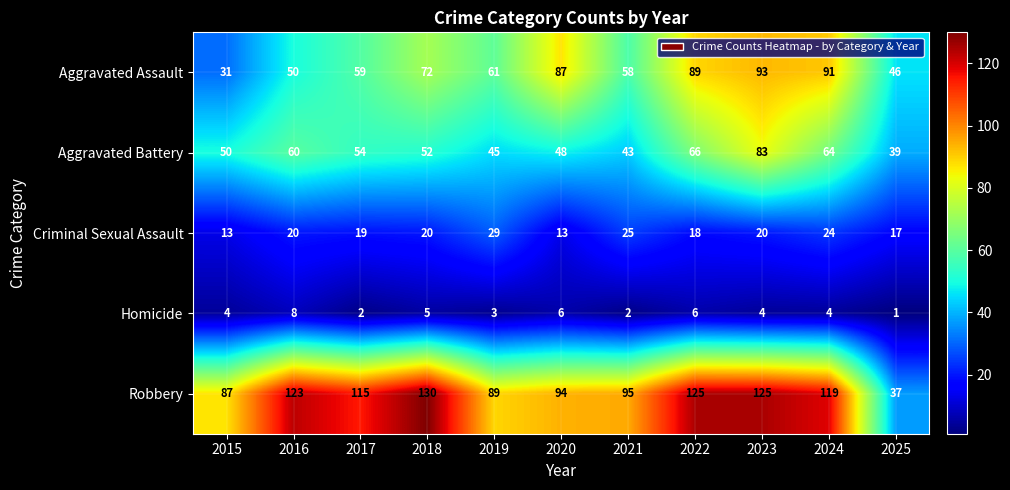

Read the Criminal Sexual Assault value at 2025, to the nearest 10.

20